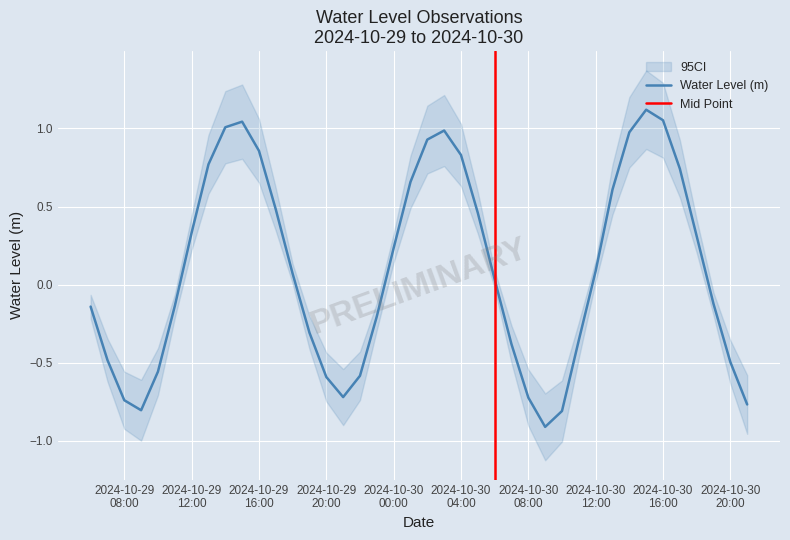

Is it true that the value at 2024-10-29 21:00:00 is -0.7?

True